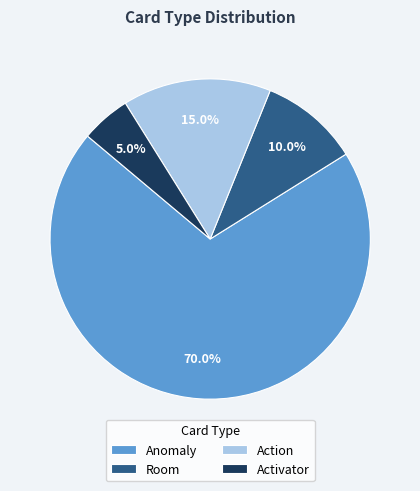

Count the number of slices in the pie.

4